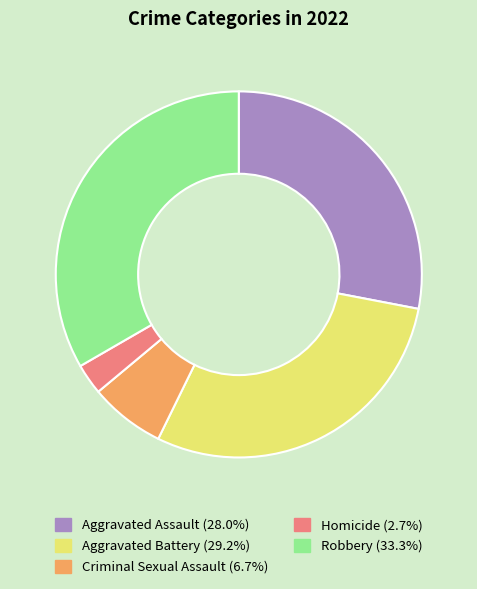

Is Criminal Sexual Assault the majority of the pie?

No